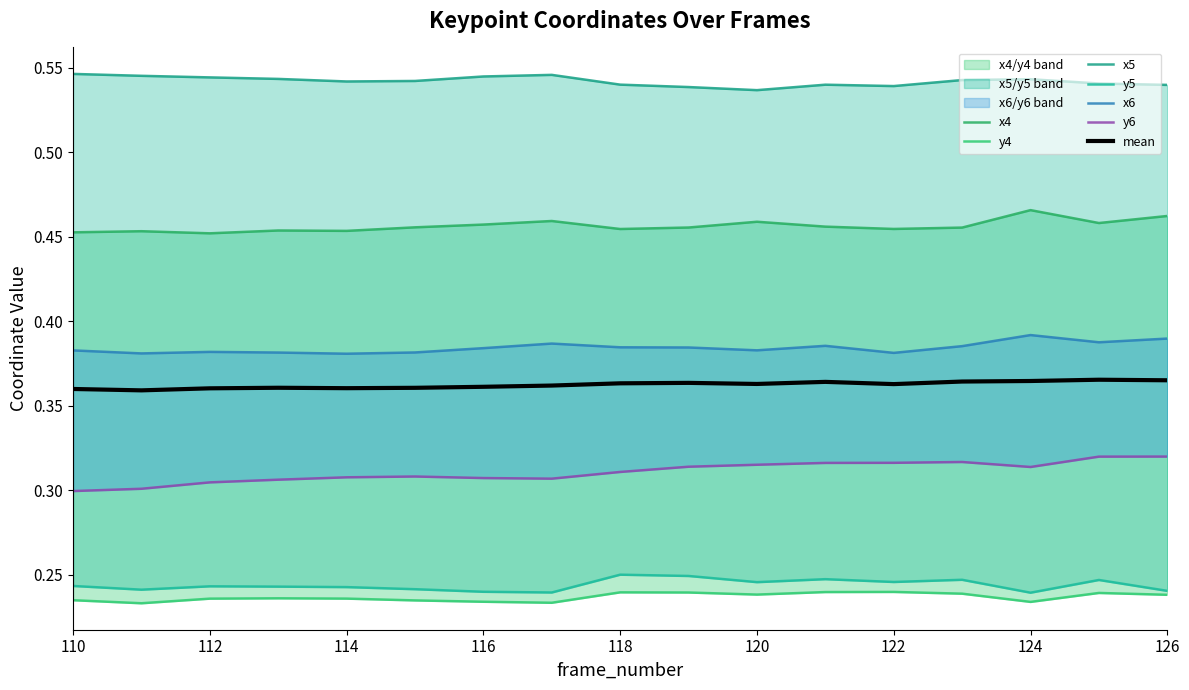

List the series in order of their peak value, highest first.

x5, x4, x6, y6, y5, y4